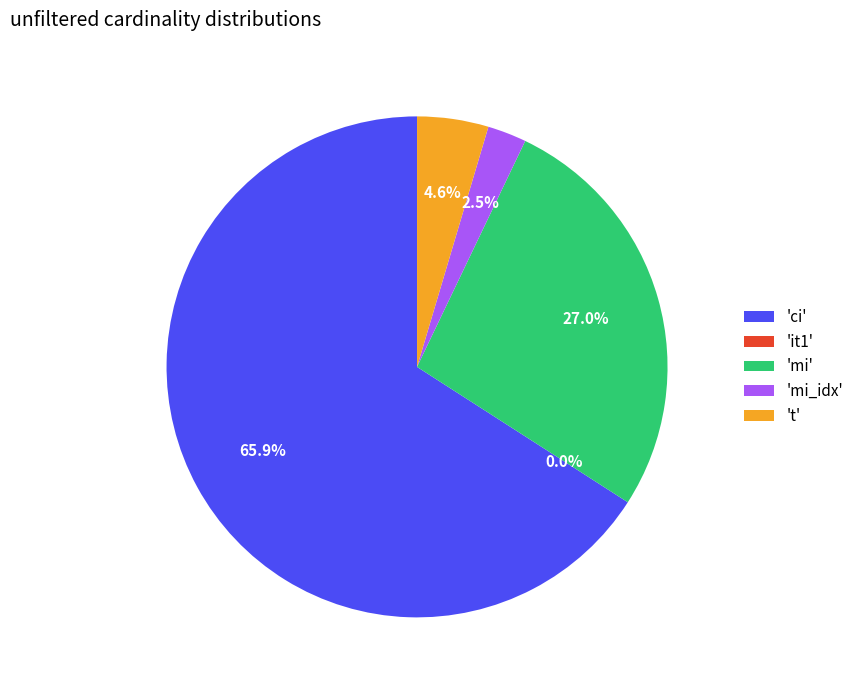

Which slice is the largest?

'ci'